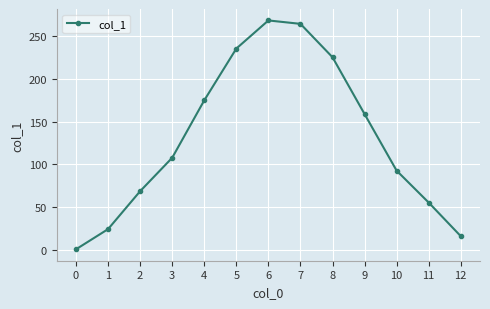

What is the approximate value at 4?

175.1